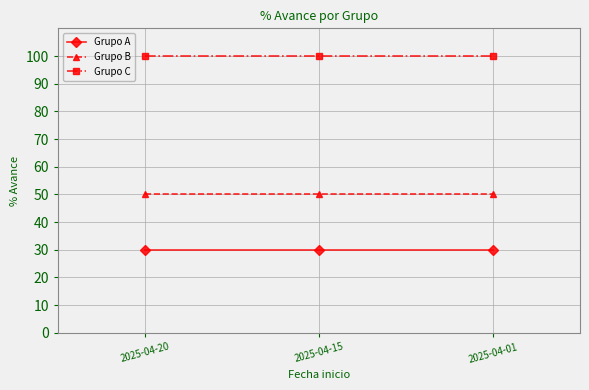

Reading left to right, list all the values displayed in this chart.

Grupo A: 2025-04-20=30	2025-04-15=30	2025-04-01=30
Grupo B: 2025-04-20=50	2025-04-15=50	2025-04-01=50
Grupo C: 2025-04-20=100	2025-04-15=100	2025-04-01=100